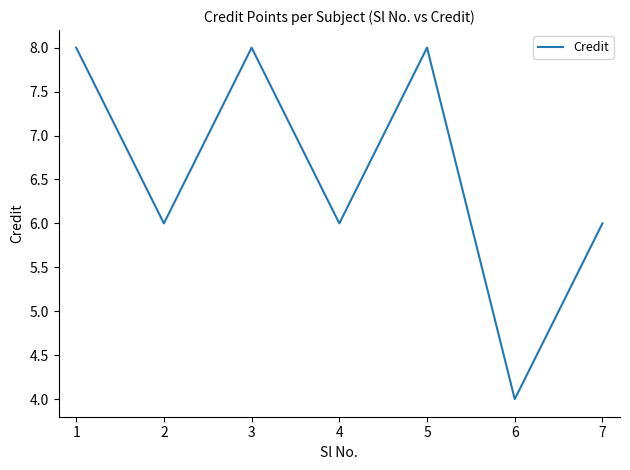

Is it true that the value at 1 is 4?

False